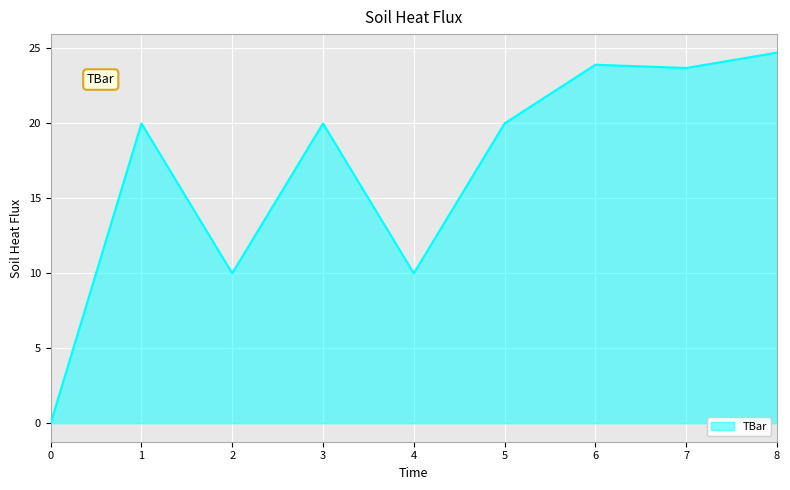

True or false: the data shows 20.0 at 5.

True